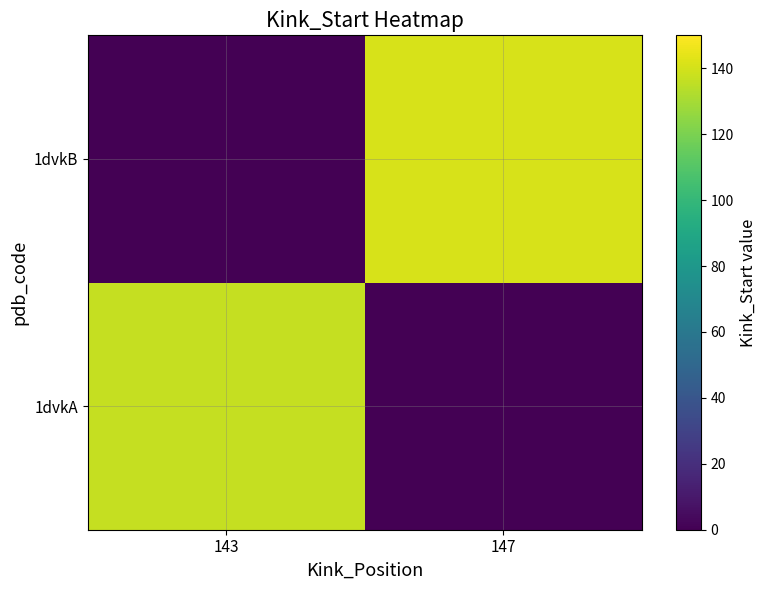

Reading left to right, list all the values displayed in this chart.

1dvkA: 143=137	147=0
1dvkB: 143=0	147=141